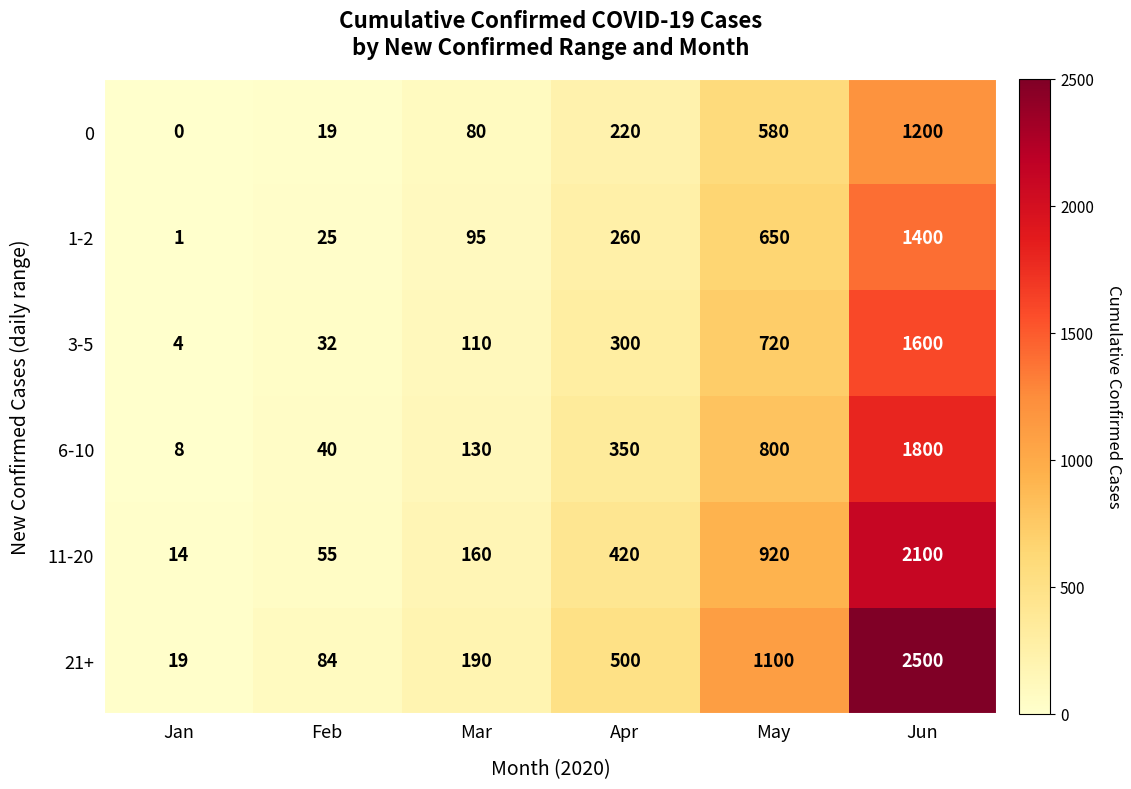

List the series in order of their peak value, lowest first.

0, 1-2, 3-5, 6-10, 11-20, 21+